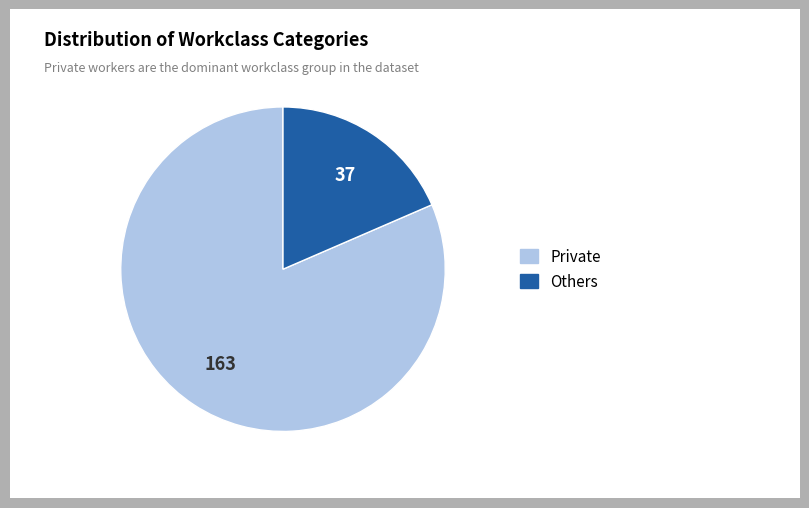

Approximately how many times larger is the value at Private compared to Others?

4.4